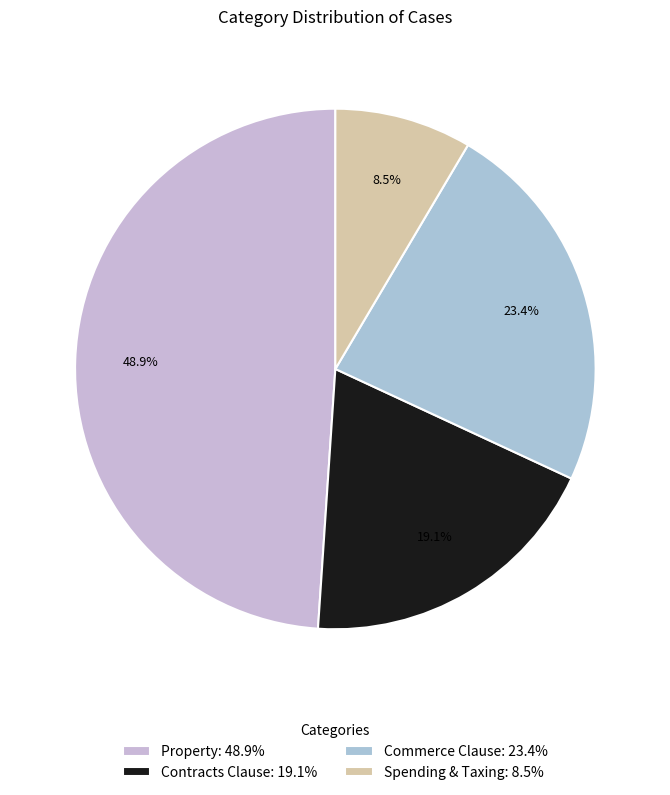

Is the sum of Spending & Taxing and Contracts Clause greater than half?

No